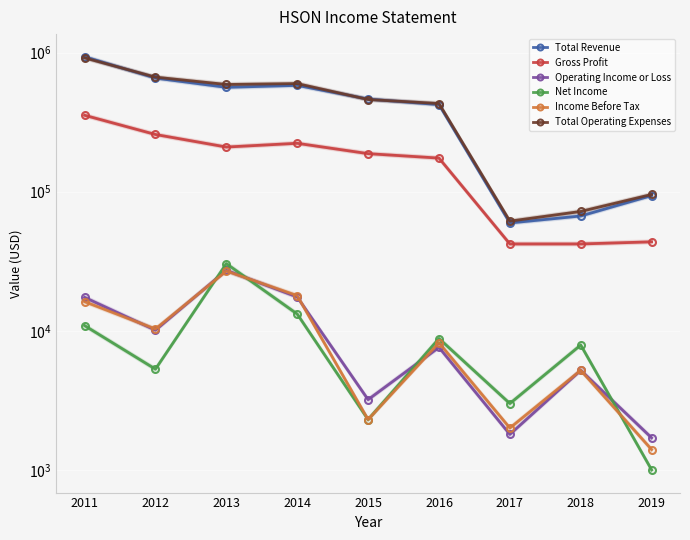

Which series ends up on top after the final intersection of Total Operating Expenses and Total Revenue?

Total Operating Expenses